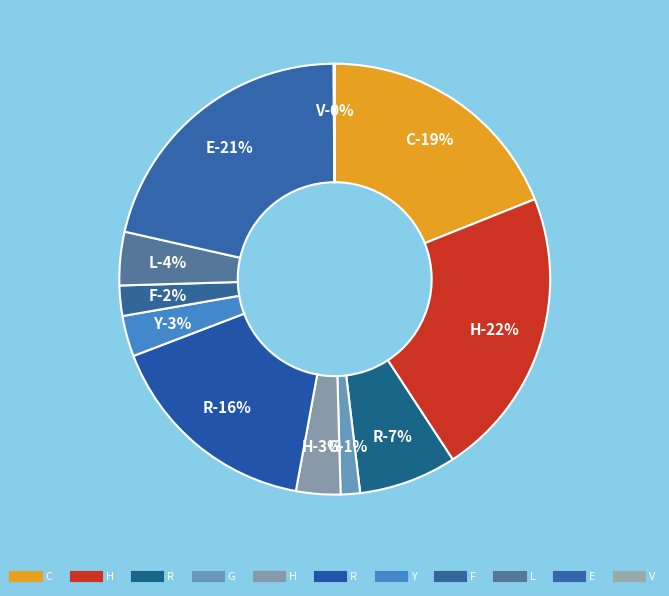

Is there any slice that represents more than half of the pie?

No